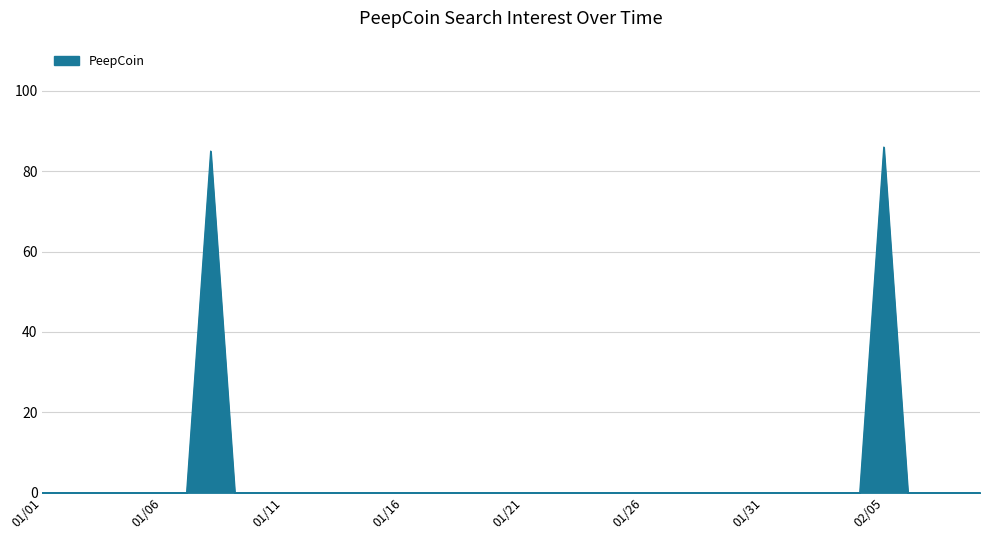

What is the greatest value displayed?

86